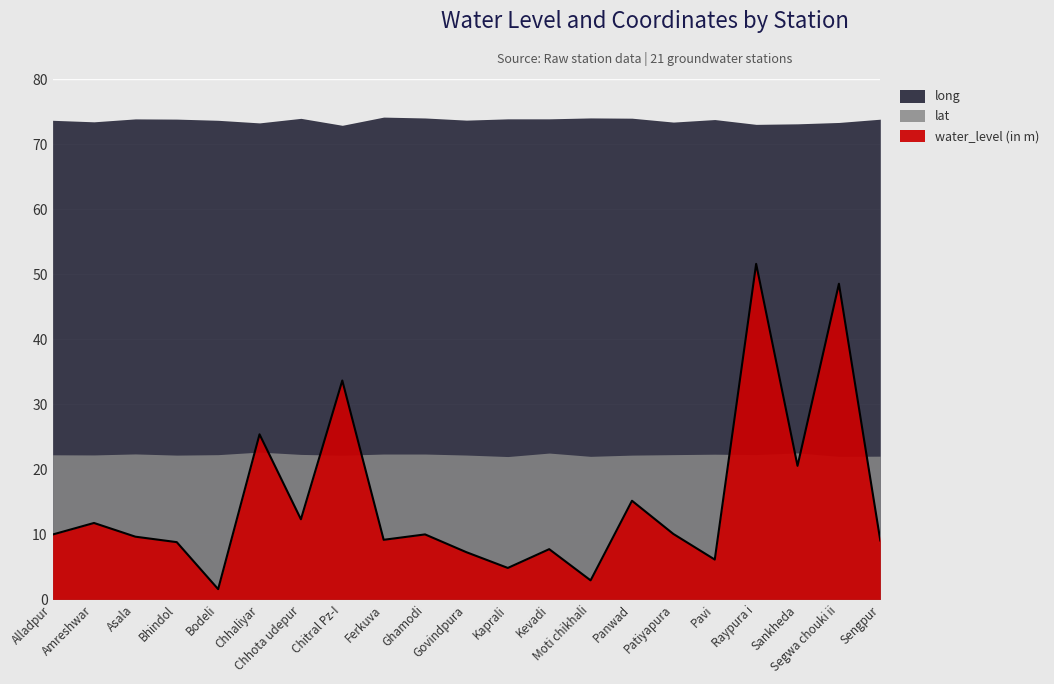

True or false: long and water_level (in m) cross at least once.

False